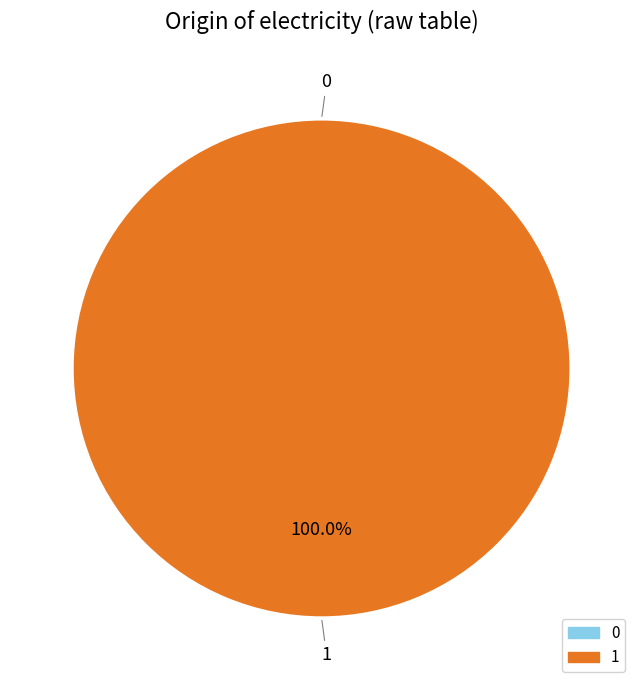

What is the change in value from 0 to 1?

+1